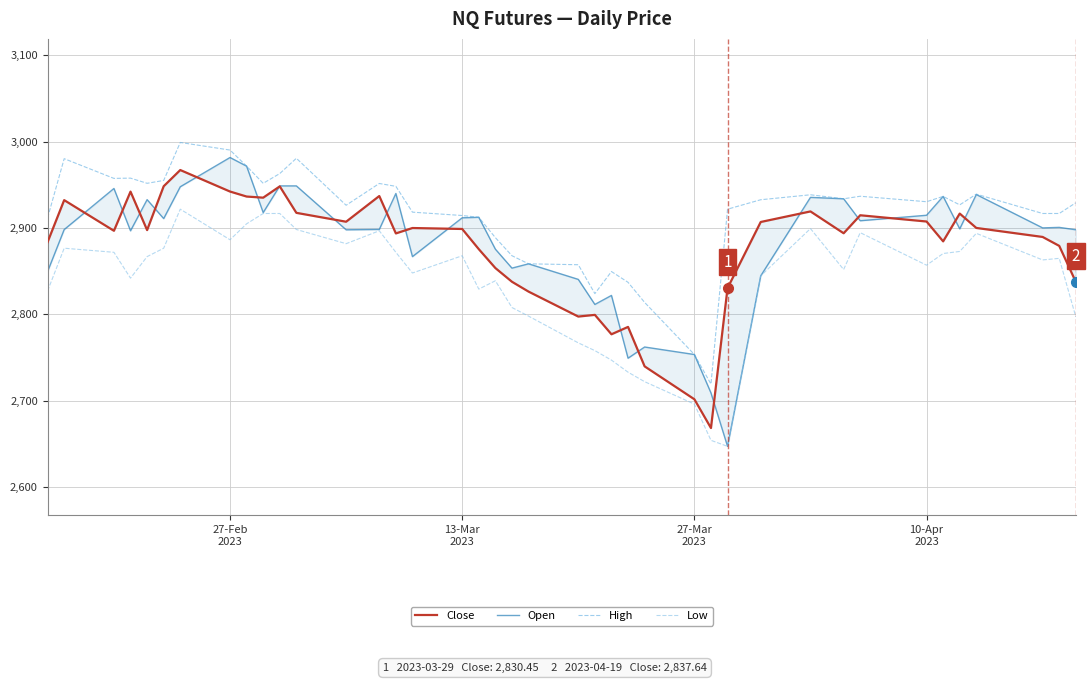

What is the maximum value for High?

2999.1